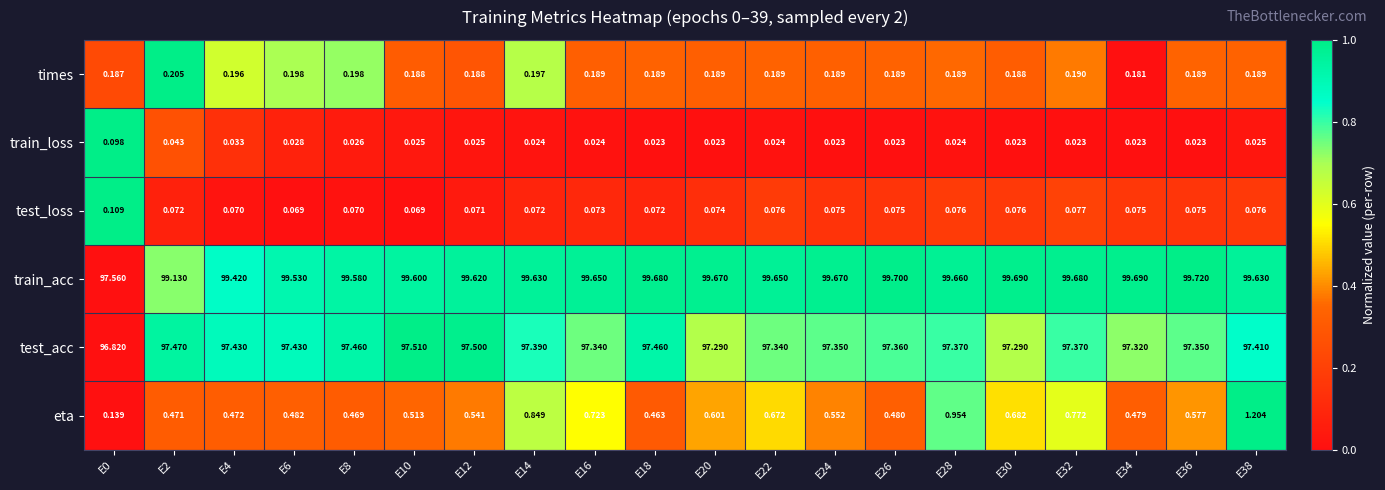

Rank the series at E8 from highest to lowest value.

train_acc, test_acc, eta, times, test_loss, train_loss